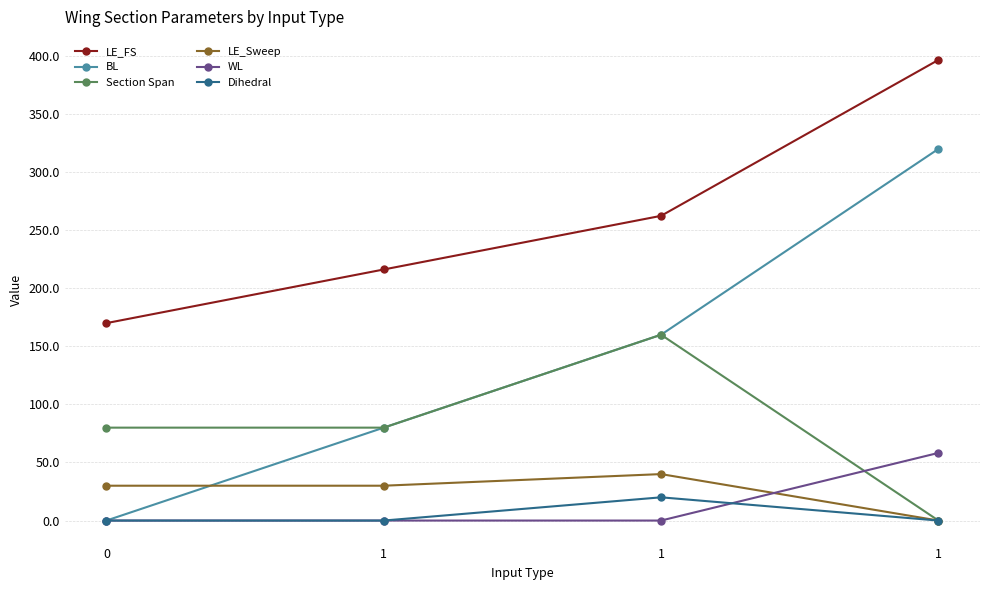

Does the chart have visible grid lines?

Yes